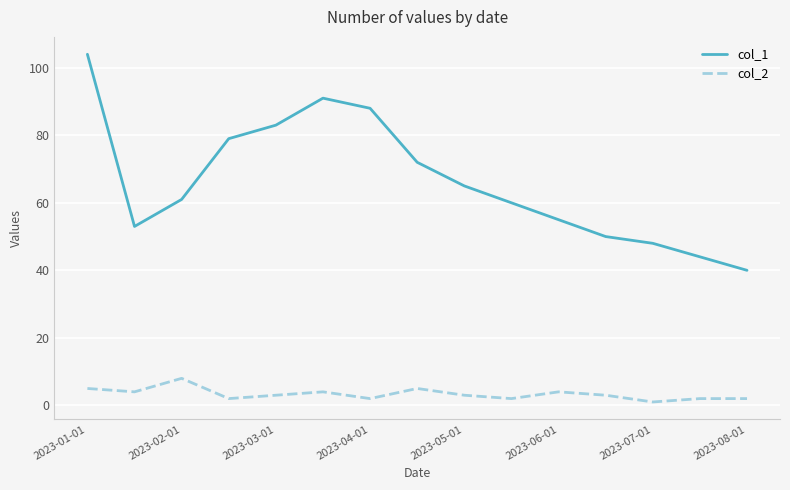

What is the greatest value displayed?

104